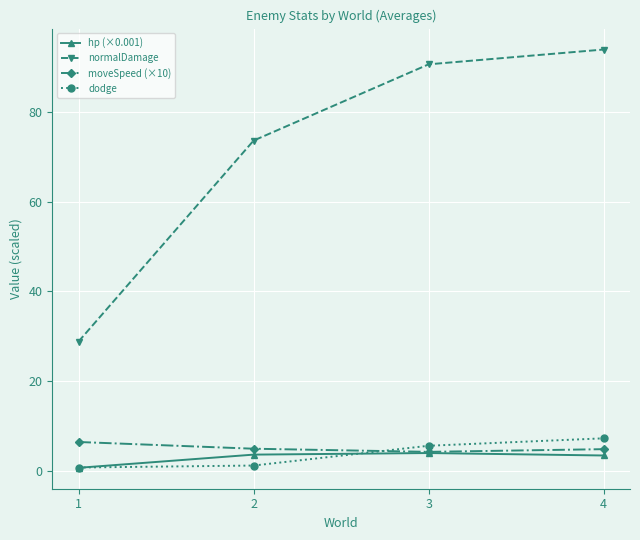

The value of normalDamage at 1 is 48.2. True or false?

False